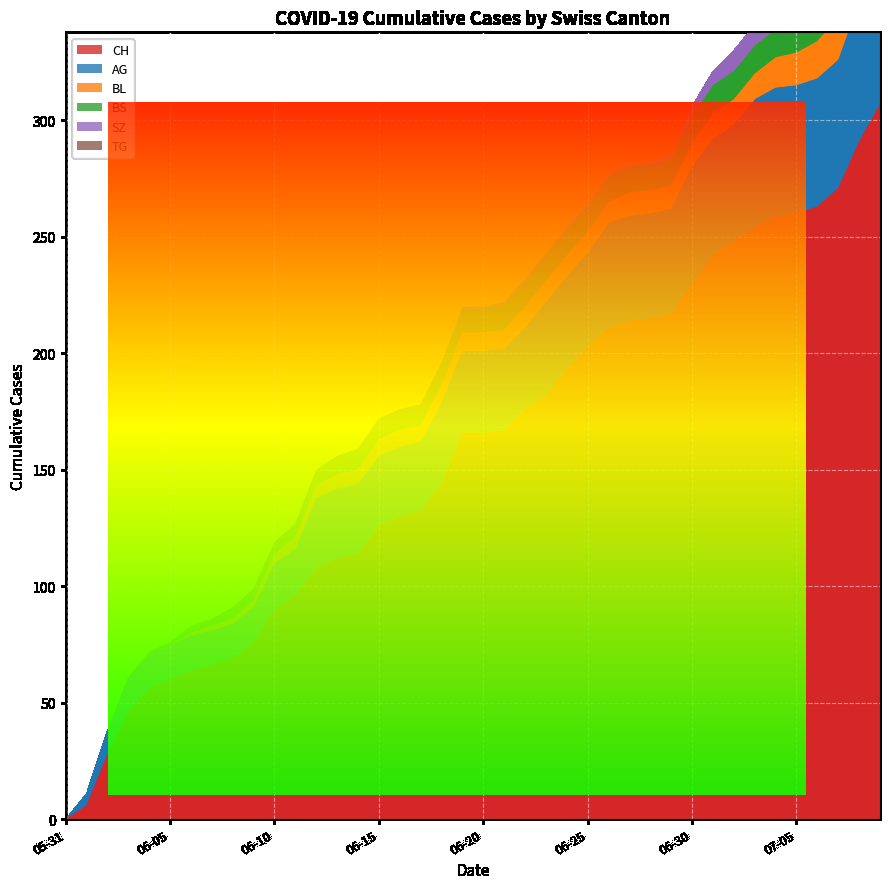

Reading right to left, extract all data points from this chart.

CH: 307	291	271	263	260	259	254	248	242	230	217	215	214	211	203	193	182	176	167	166	166	144	132	130	126	114	112	108	96	90	76	69	66	64	60	56	46	28	6	0
BS: 12	12	12	12	12	12	12	12	12	12	11	11	11	11	11	11	11	11	11	10	10	10	9	9	9	9	8	7	6	5	5	5	3	3	1	1	0	0	0	0
SZ: 17	17	9	9	9	9	9	9	6	4	2	1	1	1	1	1	1	1	1	1	1	0	0	0	0	0	0	0	0	0	0	0	0	0	0	0	0	0	0	0
TG: 1	1	0	0	0	0	0	0	0	0	0	0	0	0	0	0	0	0	0	0	0	0	0	0	0	0	0	0	0	0	0	0	0	0	0	0	0	0	0	0
BL: 20	19	18	16	14	13	11	11	11	10	10	10	10	9	9	9	9	9	8	8	8	7	7	7	7	6	6	5	5	4	3	2	2	1	0	0	0	0	0	0
AG: 70	60	55	55	55	55	55	50	50	50	45	45	45	45	40	40	40	35	35	35	35	35	30	30	30	30	30	30	20	20	15	15	15	15	15	15	15	10	5	0